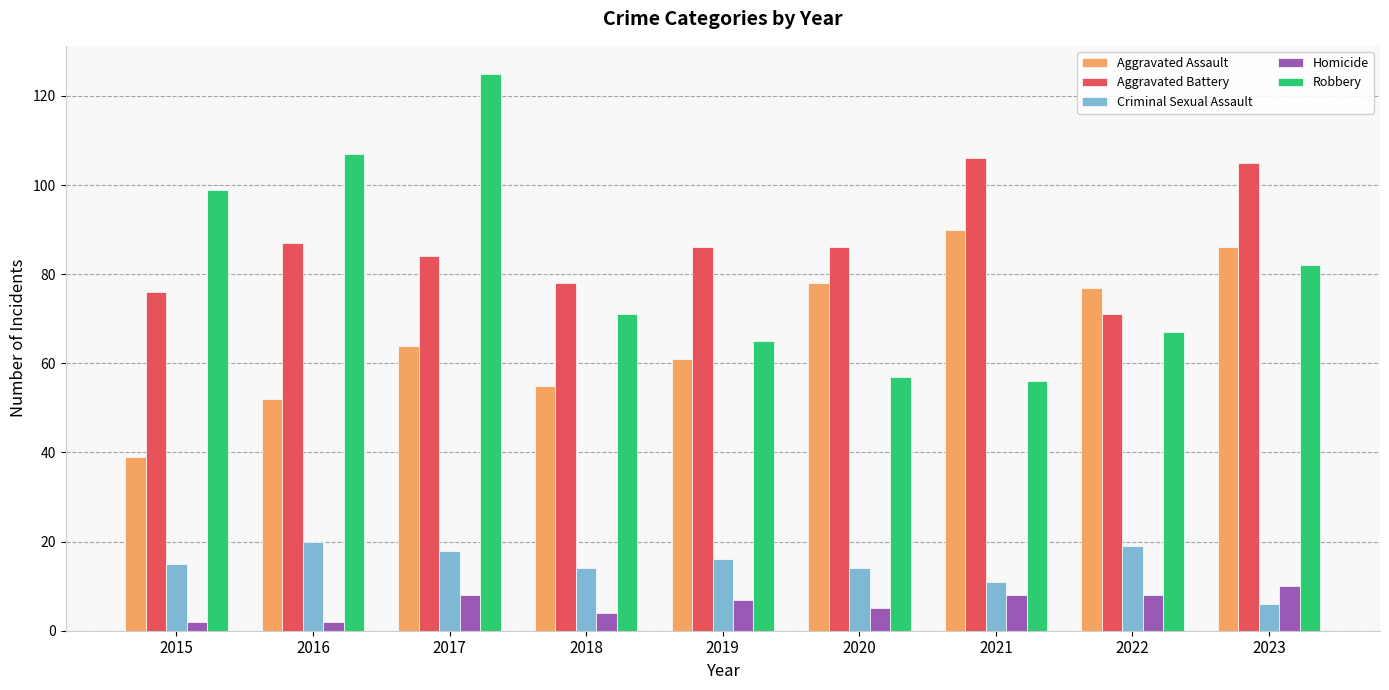

How many values in the Aggravated Assault series are below 64?

4